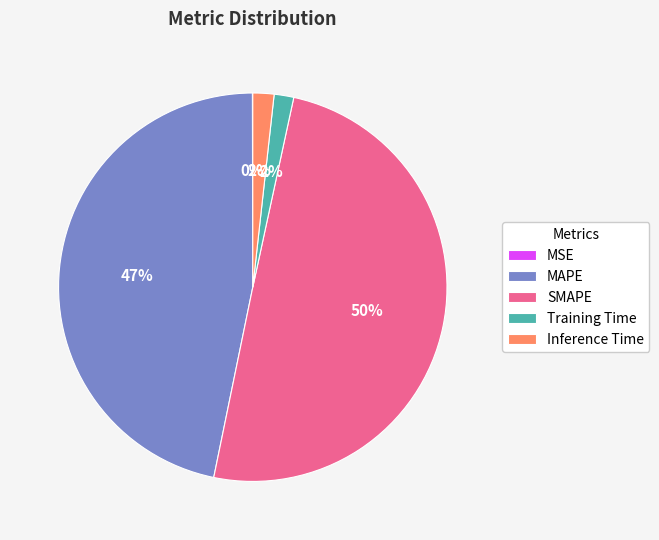

To the nearest percent, what is the difference between the largest and smallest slice percentages?

50%